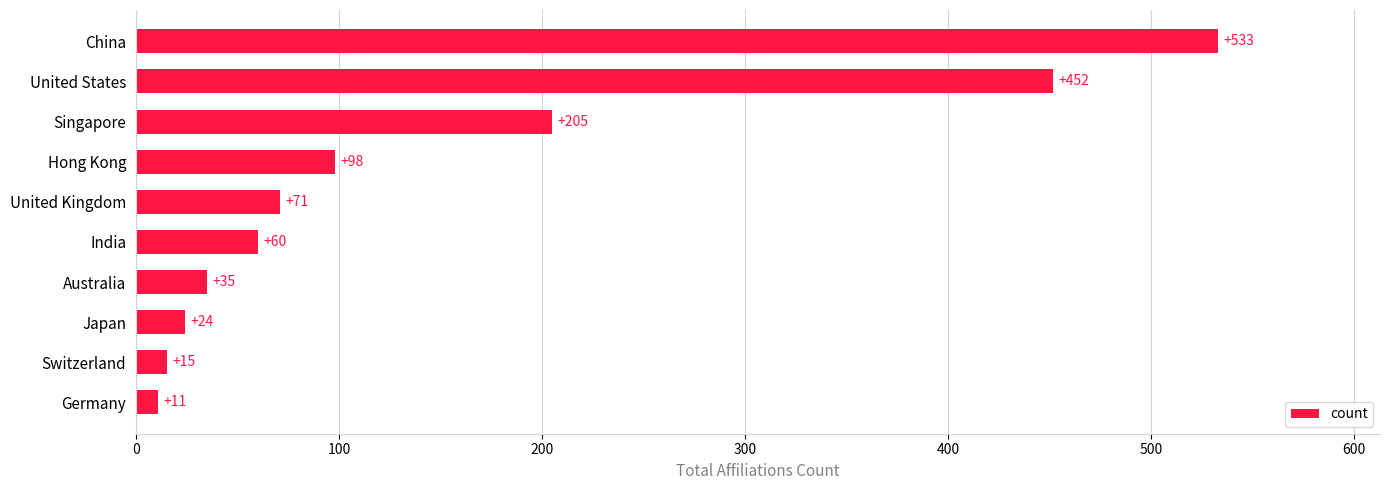

The value at United States is 452. True or false?

True